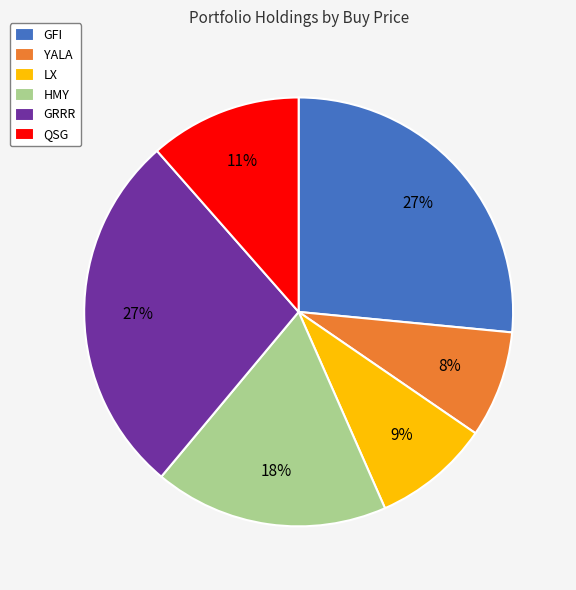

Which has a higher value, QSG or GRRR?

GRRR